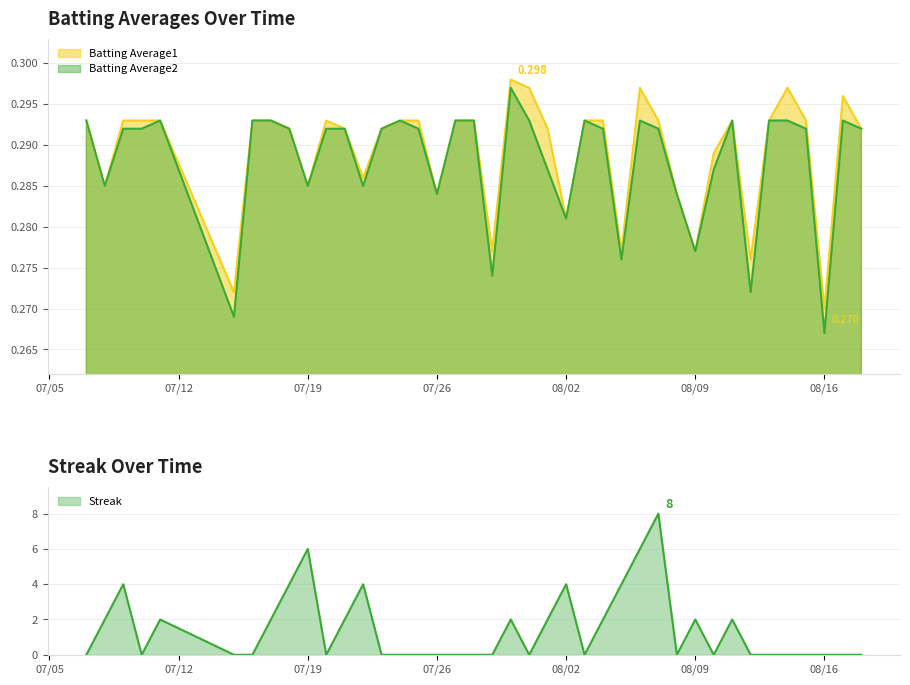

List the series in order of their peak value, lowest first.

Batting Average2, Batting Average1, Streak